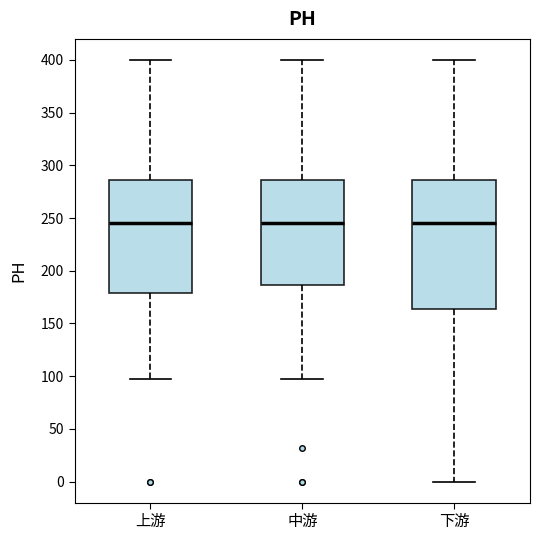

Comparing the boxes themselves (not the whiskers), which one is the tallest?

下游